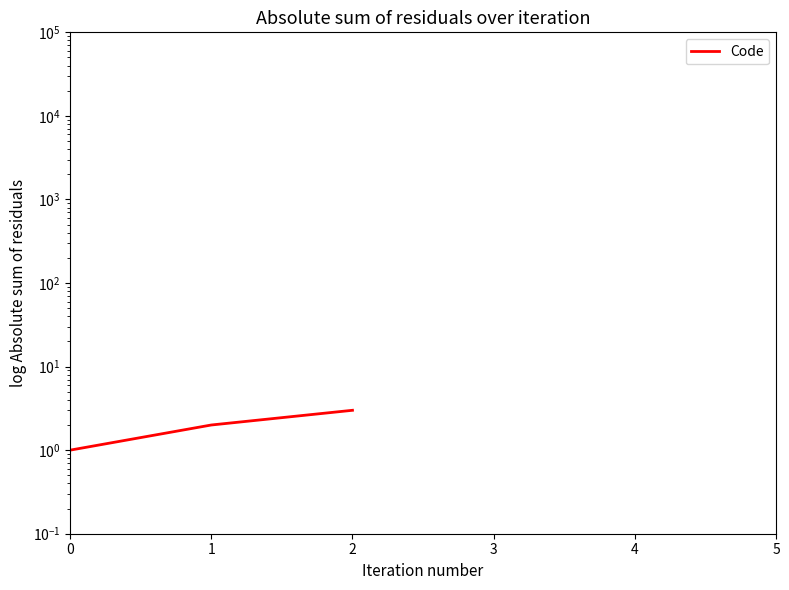

Which has a higher value, 2 or 1?

2